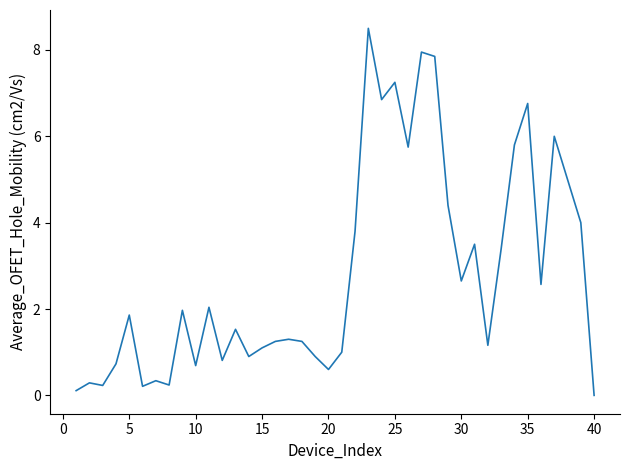

What is the greatest value displayed?

8.5